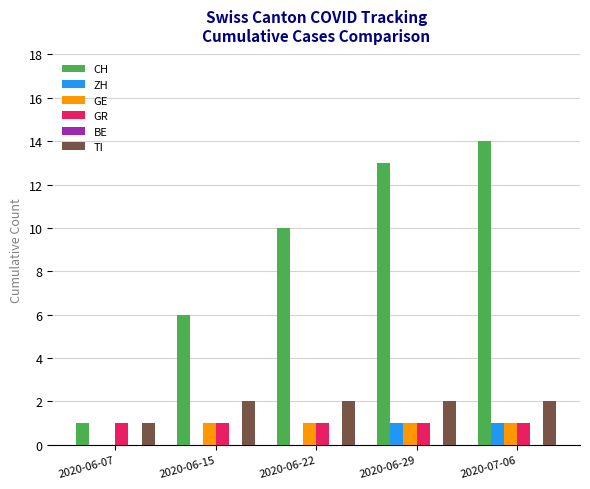

Is it true that TI equals 1 at 2020-06-07?

True